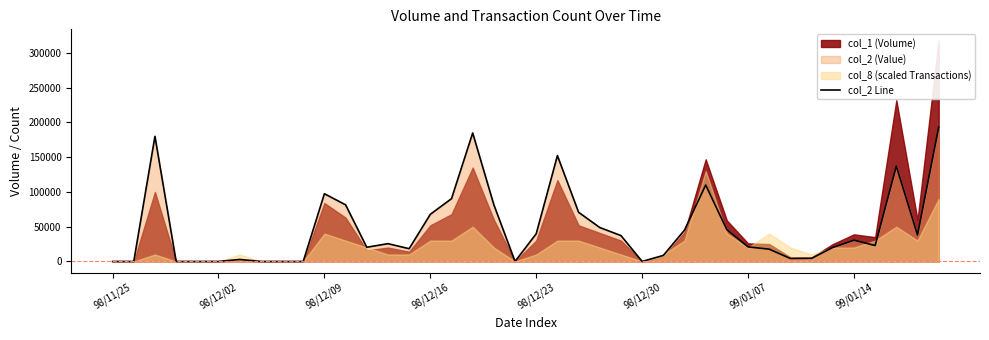

How many interior local valleys (lower than both neighbors) does the data have?

7